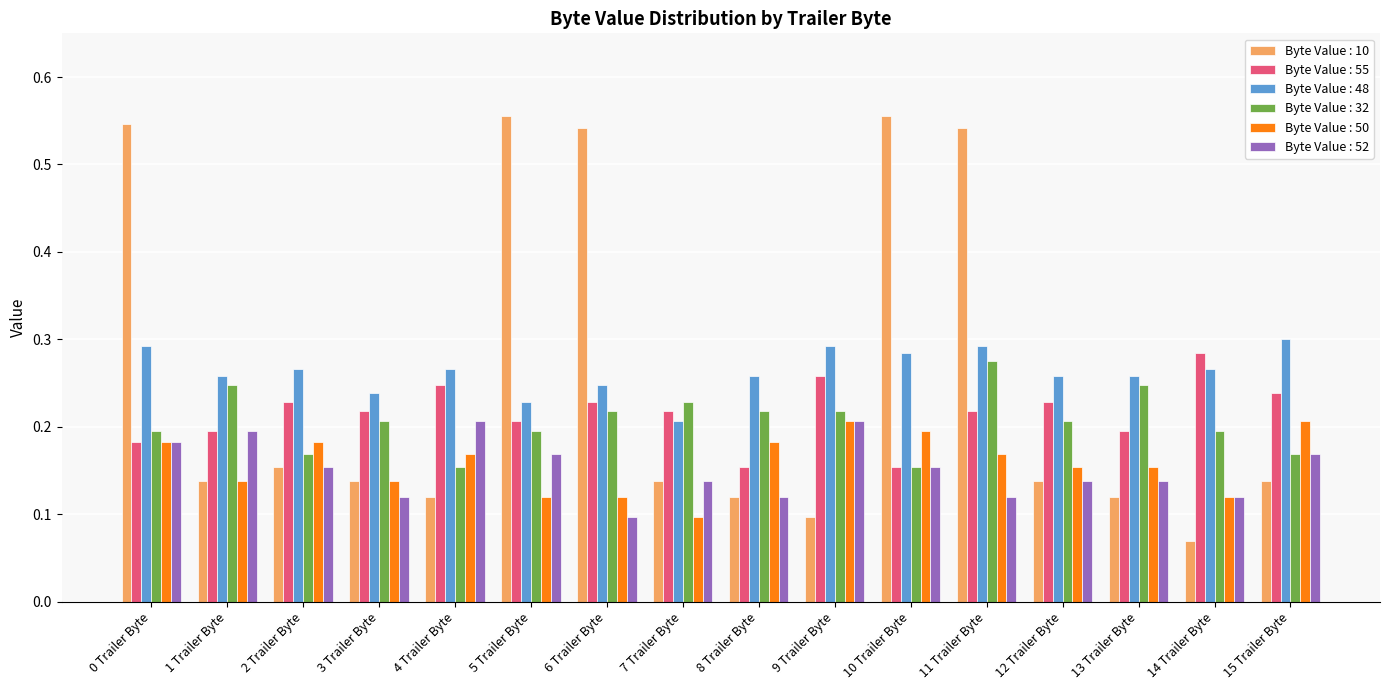

Which series has the widest spread of values?

Byte Value : 10